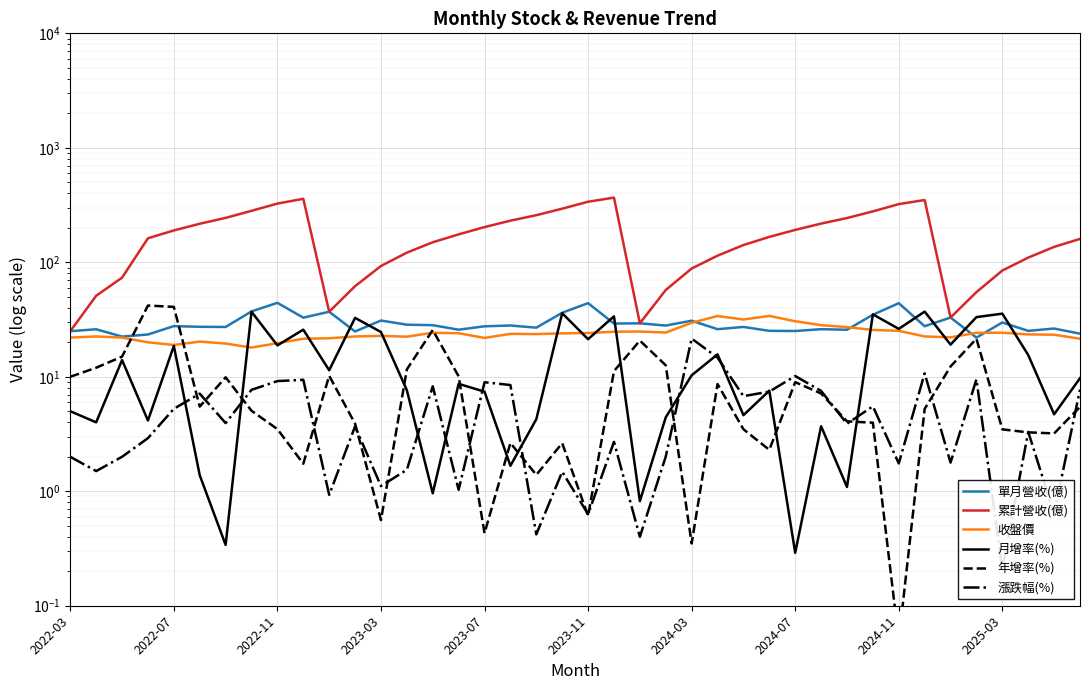

What is the total value across all series at 30?

305.6